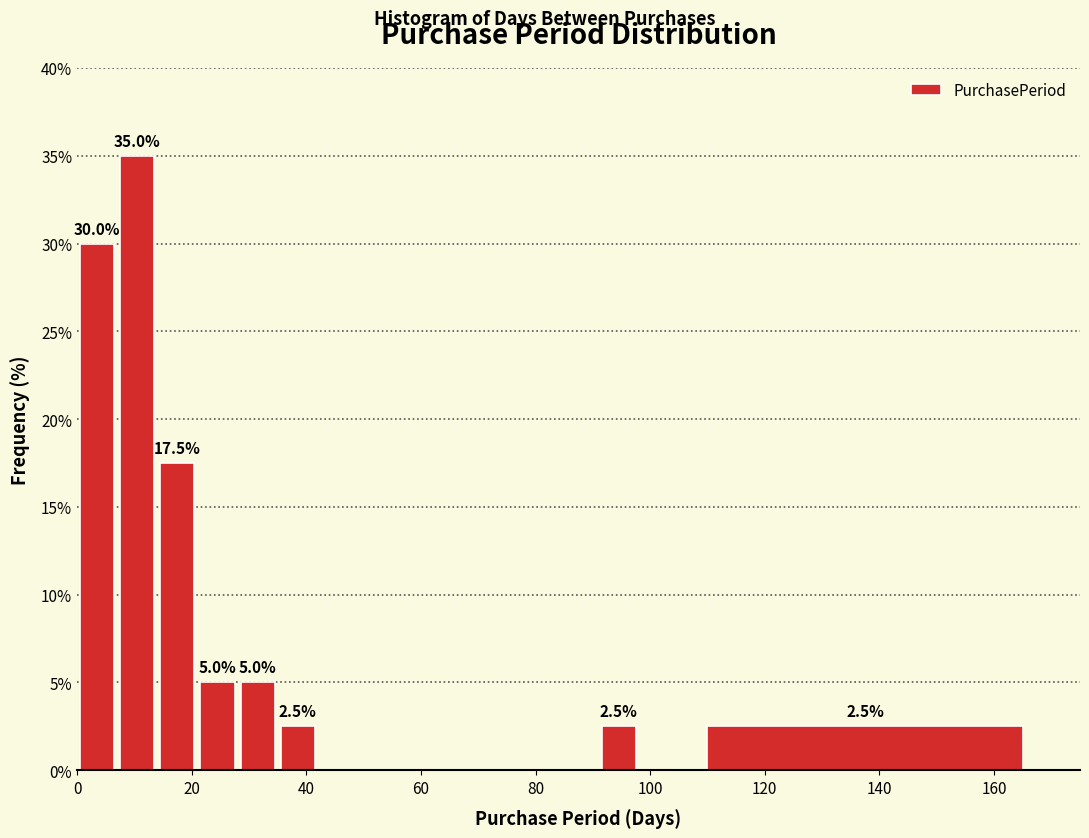

Around what value on the x-axis is the tallest bar? Give the approximate position of its centre, as read against the axis.

10